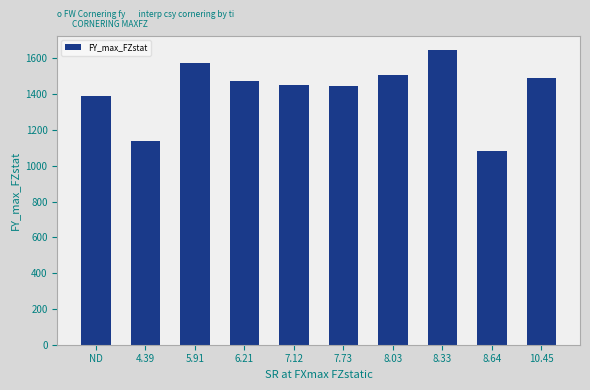

What is the change in value from 5.91 to 7.73?

-129.4